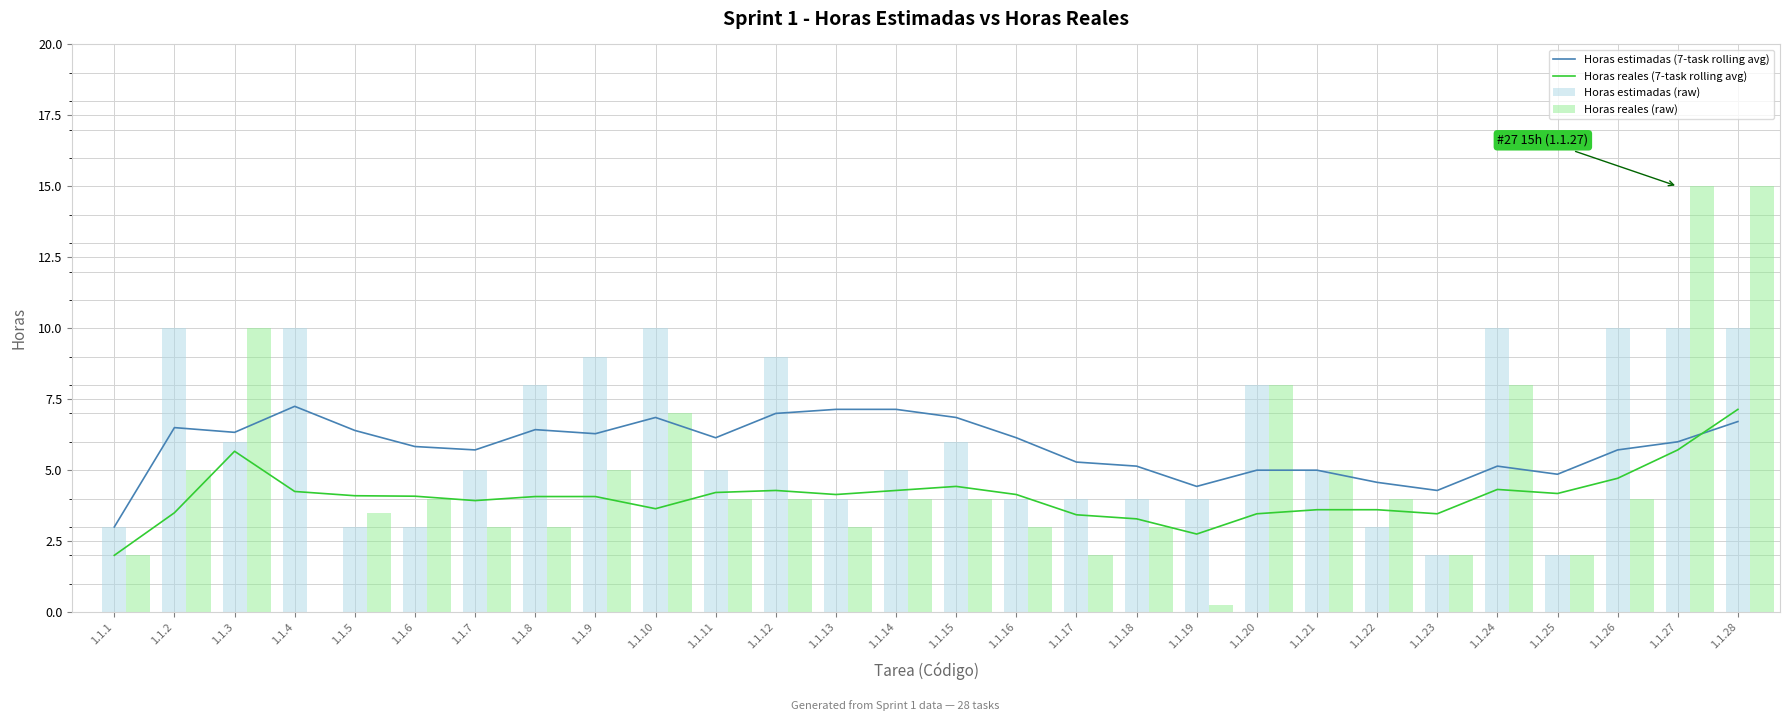

The Horas reales (raw) series shows 2.0 at 1.1.17. True or false?

True